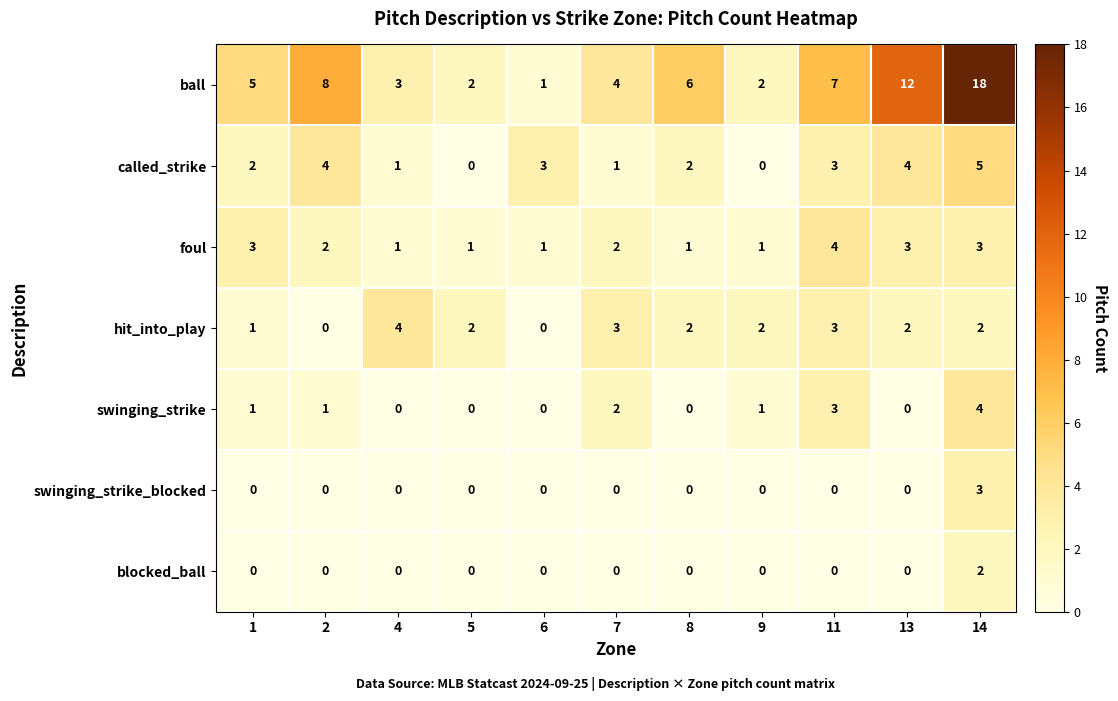

Which series changed the most between 2 and 14?

ball